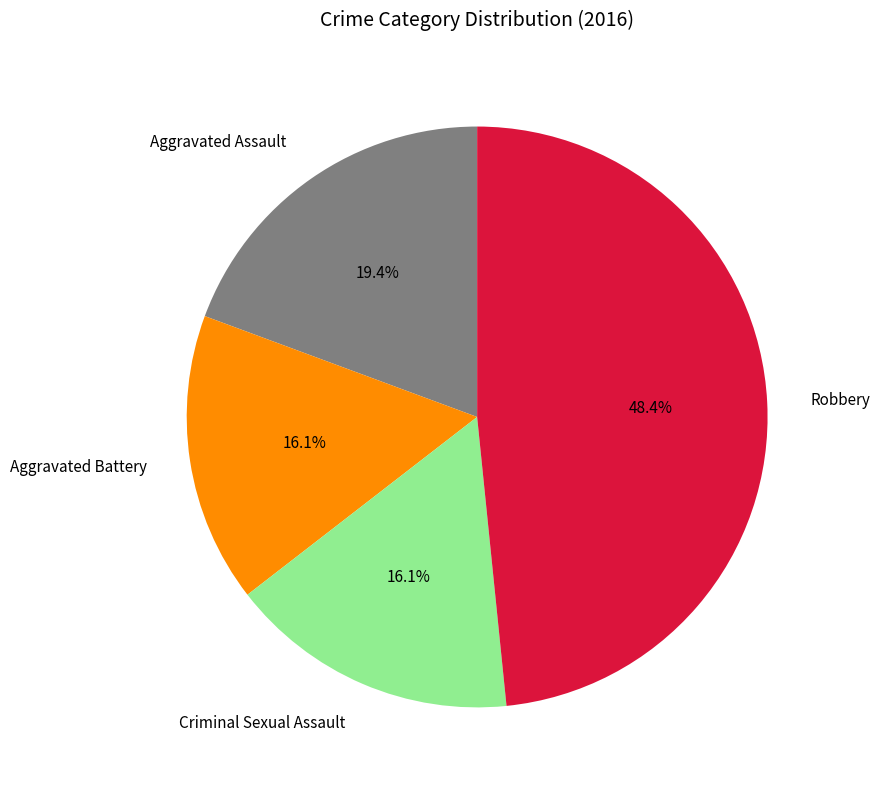

Count the number of slices in the pie.

4